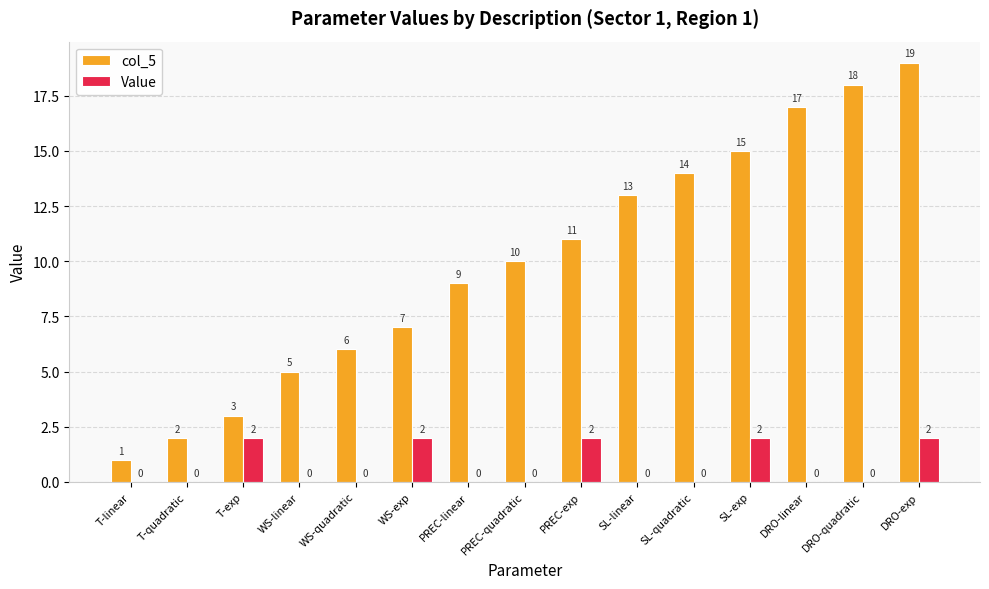

What is the sum of the Value values at WS-exp and SL-linear?

2